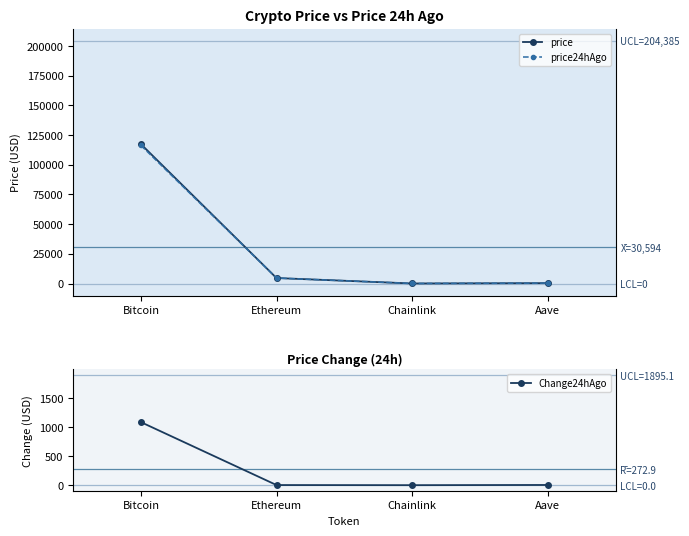

Where does the price24hAgo series first go above 4606?

Bitcoin